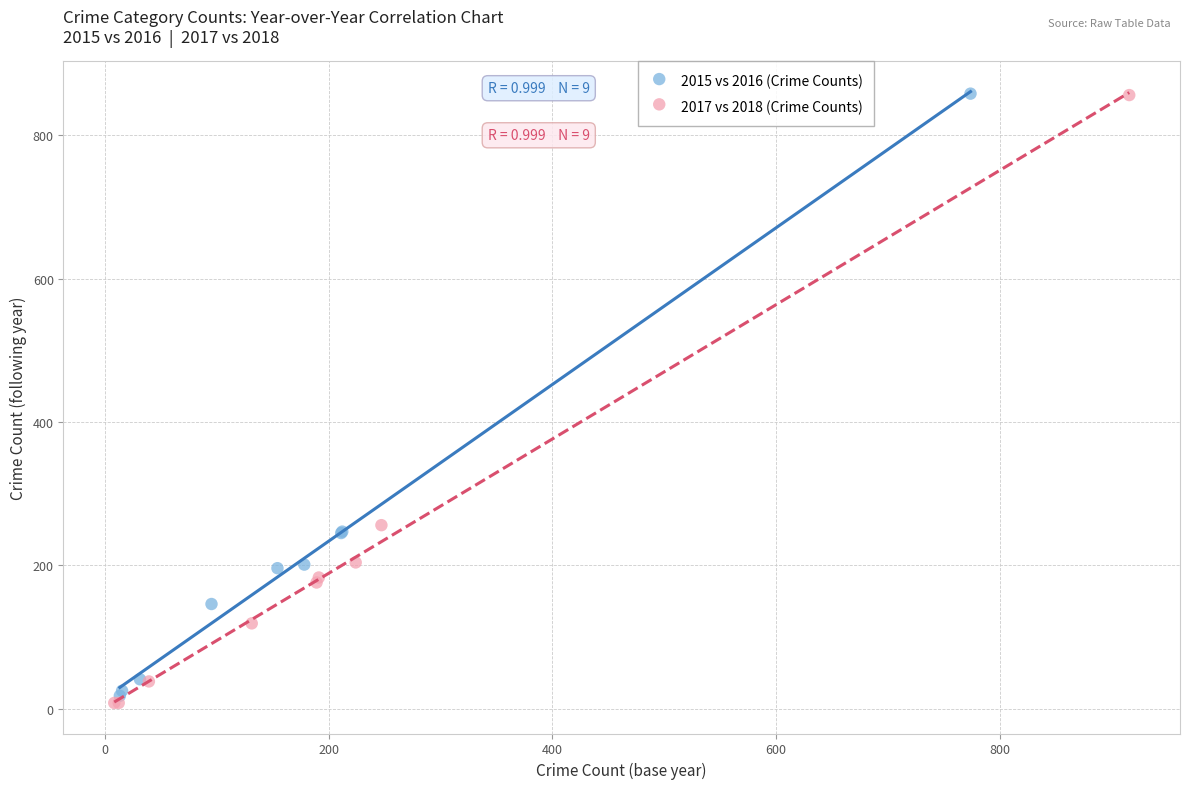

Which series has the largest Y range (max minus min)?

2017 vs 2018 (Crime Counts)